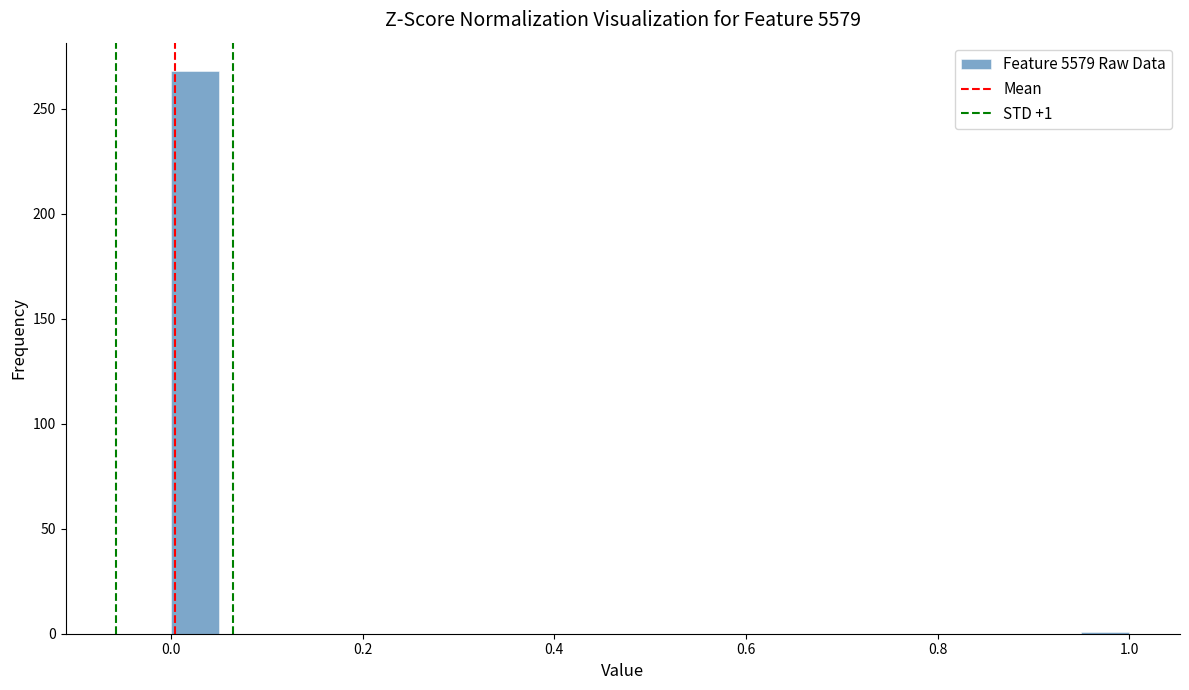

Read against the x-axis, roughly where is the centre of the tallest bar?

0.02